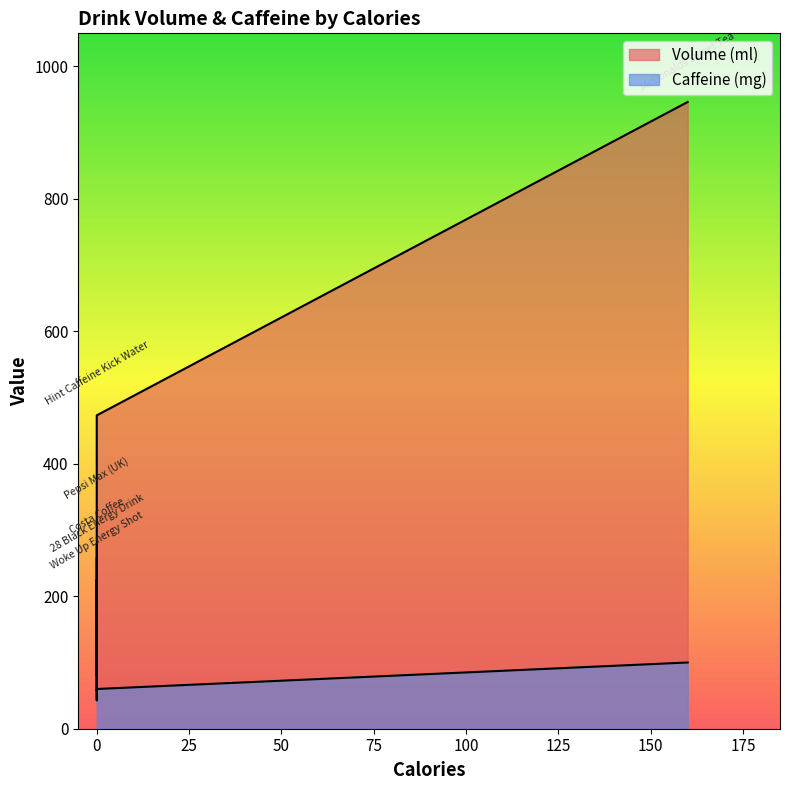

Read the Caffeine (mg) value at 160.

100.0